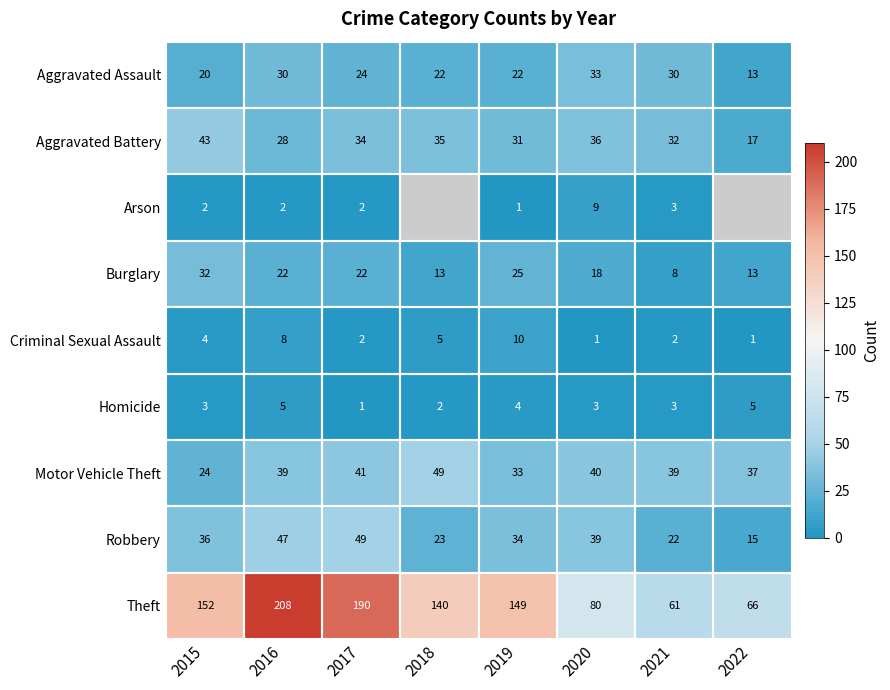

List the labels in order of Robbery value, largest first.

2017, 2016, 2020, 2015, 2019, 2018, 2021, 2022